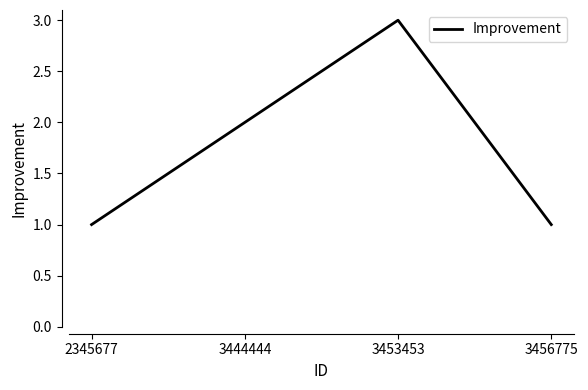

How many distinct data groups are displayed?

1